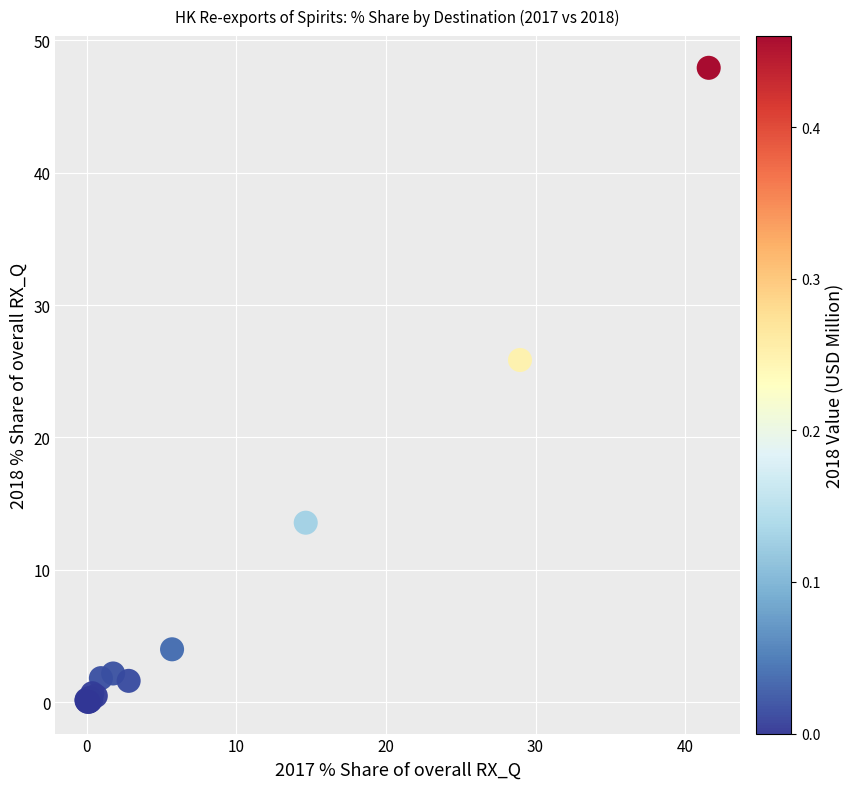

What Y value in the scatter plot is closest to 23?

25.8